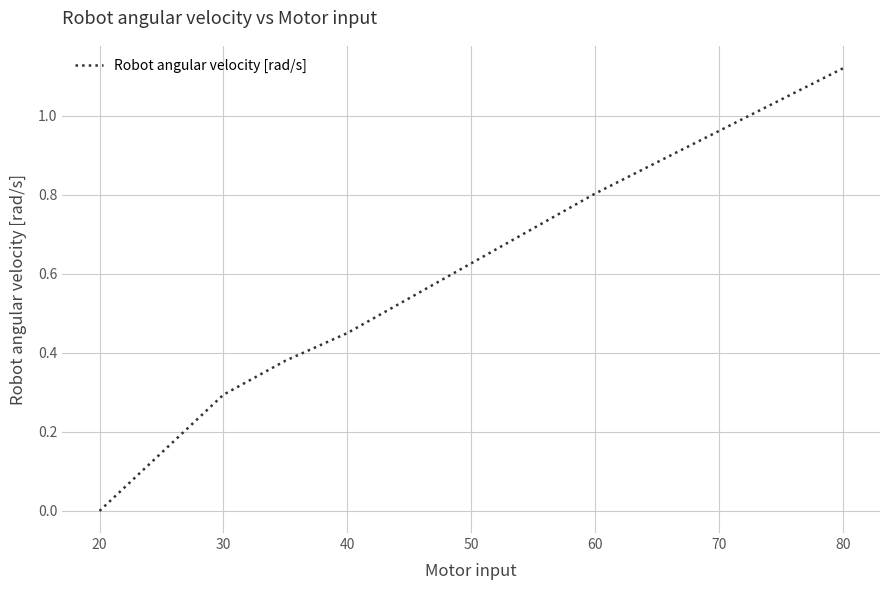

How many lines are shown in the chart?

1